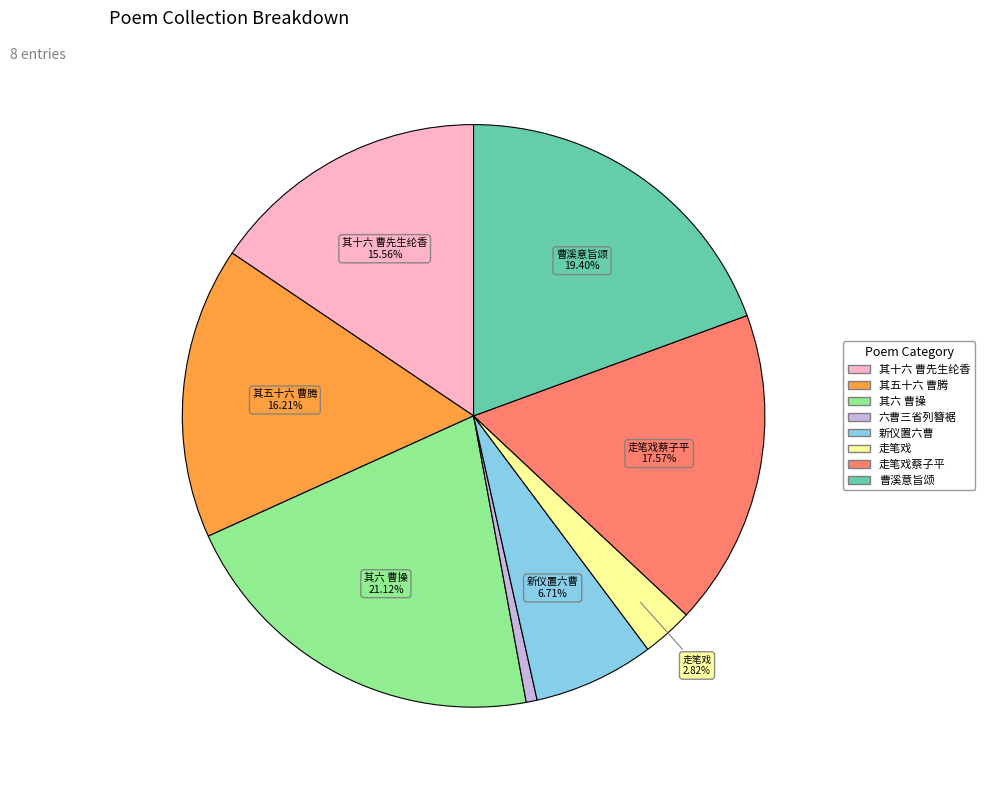

To the nearest percent, what is the difference between the largest and smallest slice percentages?

21%